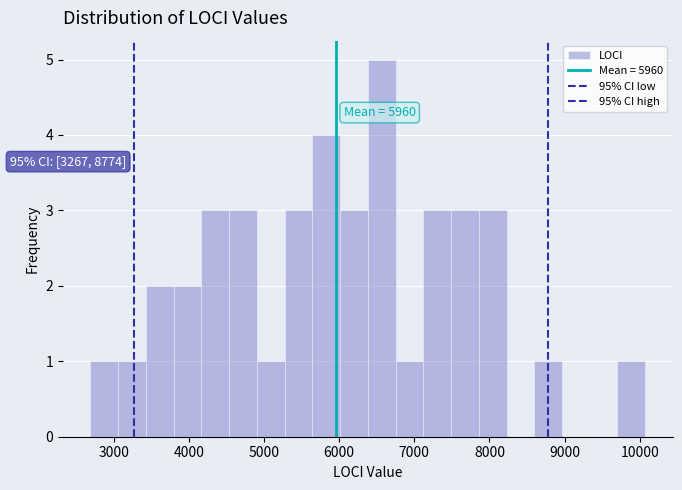

Around what value on the x-axis is the tallest bar? Give the approximate position of its centre, as read against the axis.

6600